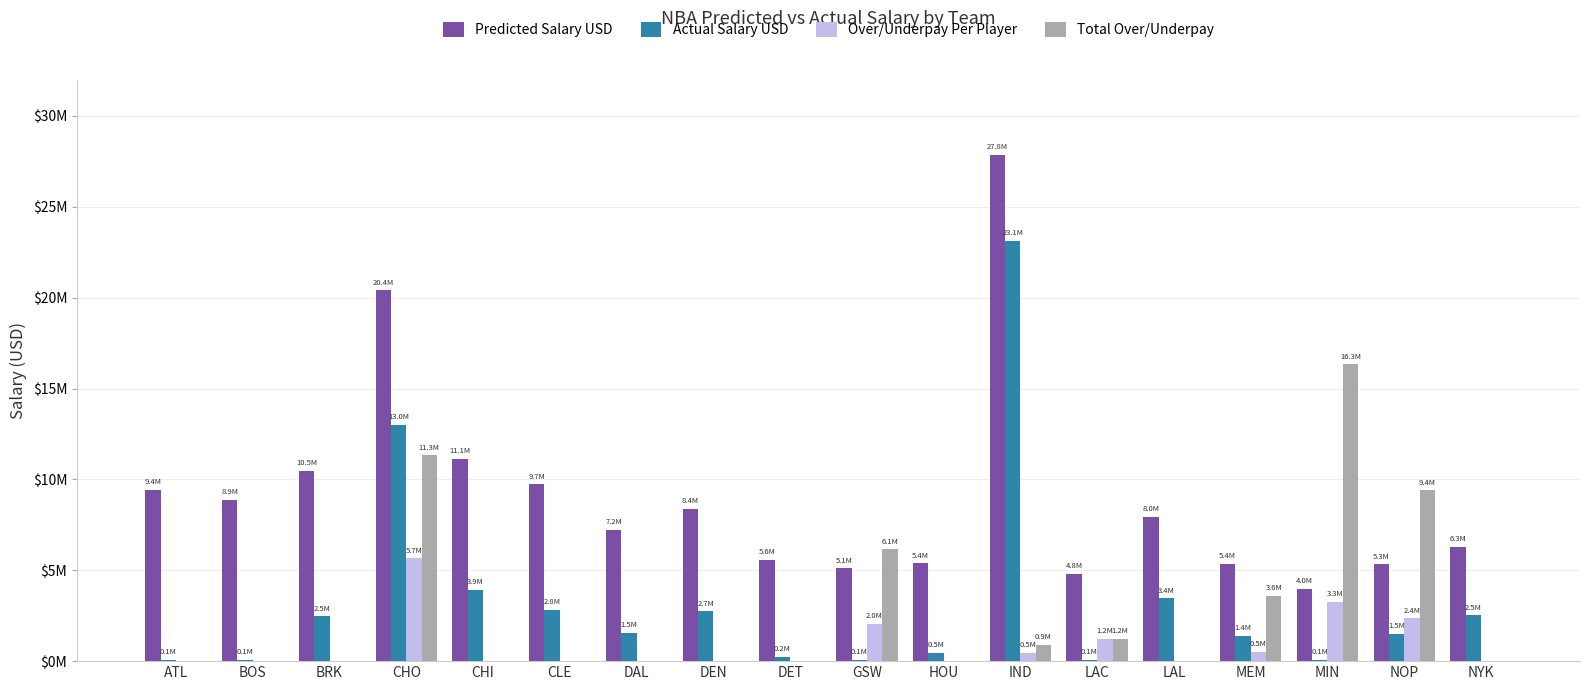

Read the Actual Salary USD value at LAL.

3448926.0